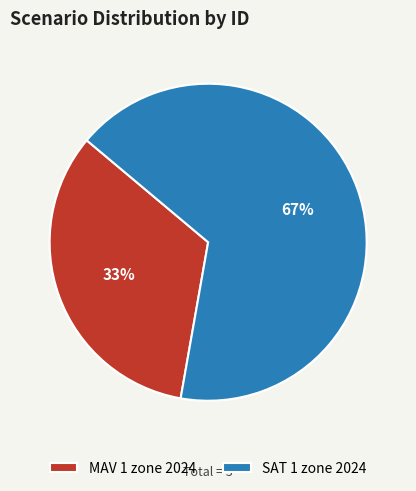

Count the number of slices in the pie.

2